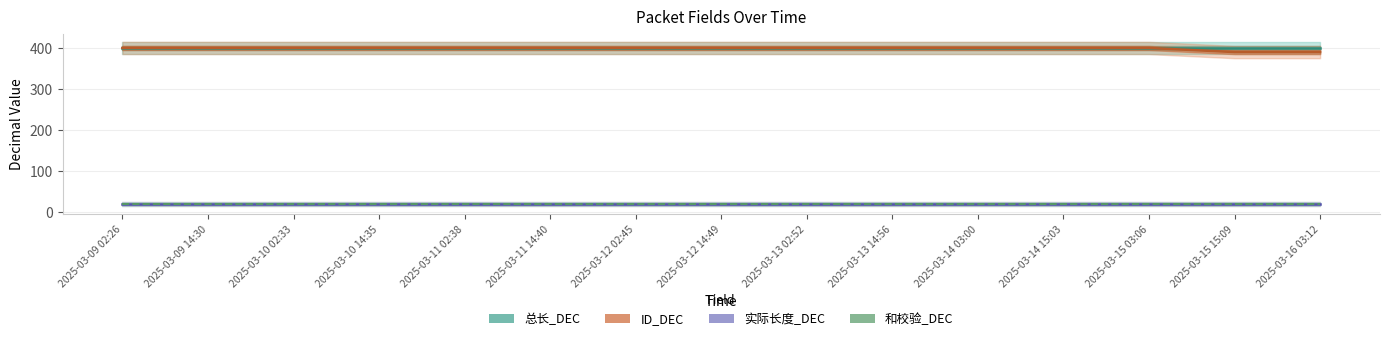

What is the value of the 和校验_DEC point at the 12th from the left?

20